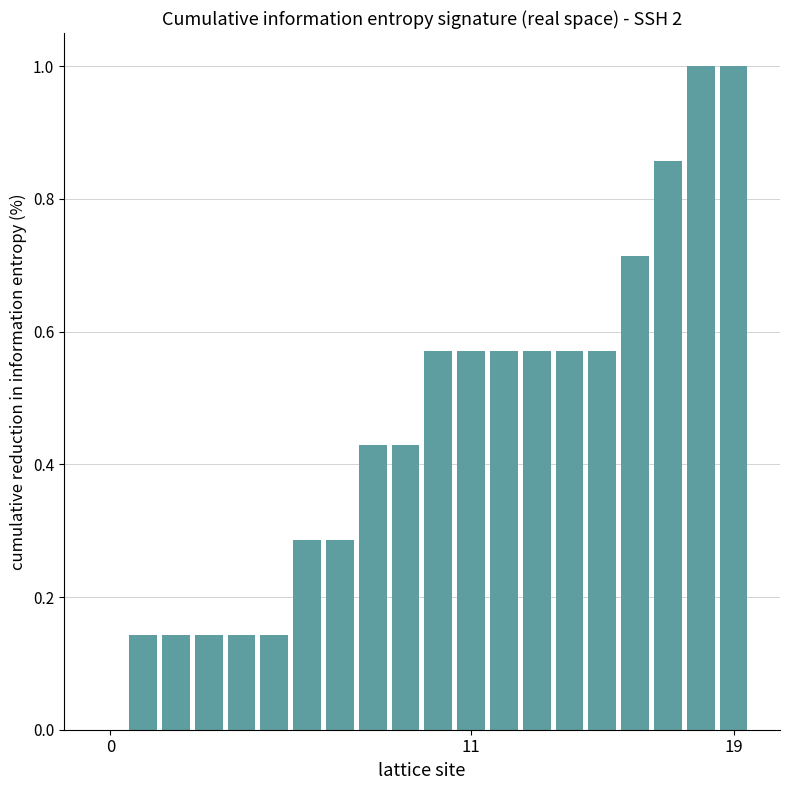

What is the sum of all values?

9.1